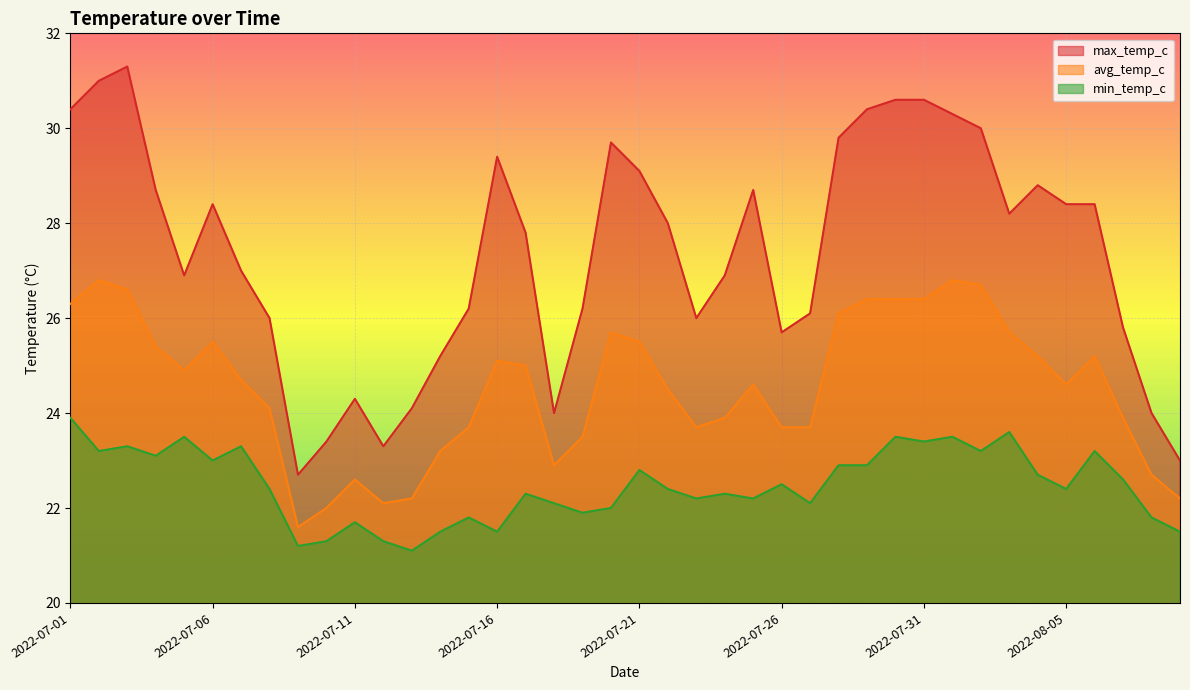

The value of min_temp_c at 2022-07-20 is 22.0. True or false?

True